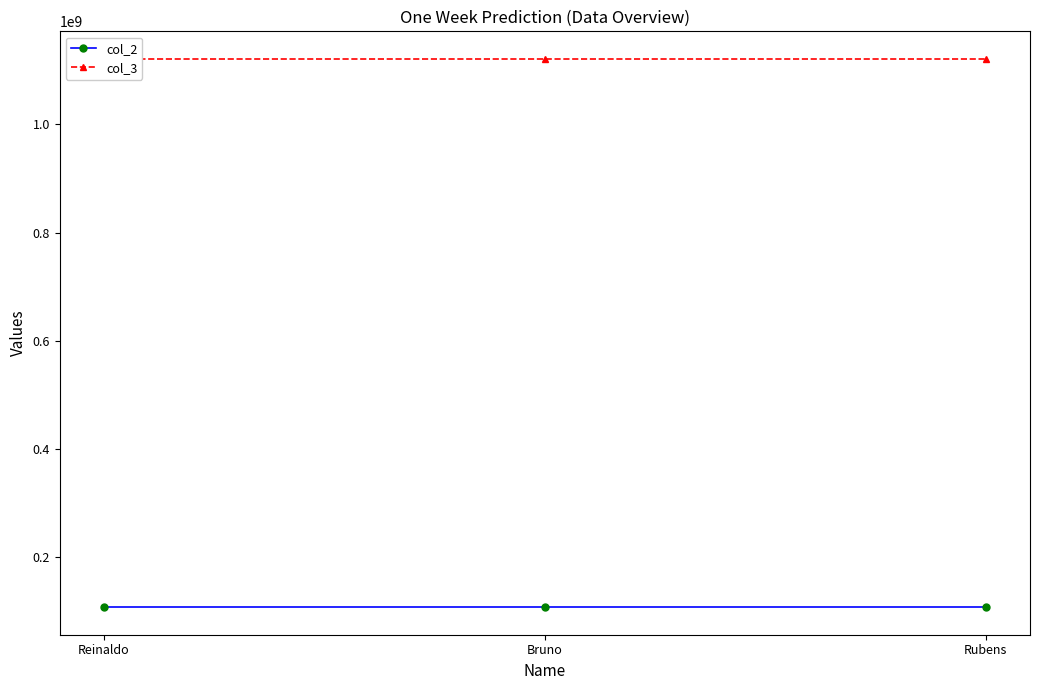

At how many categories does at least one series exceed 1017196819?

3